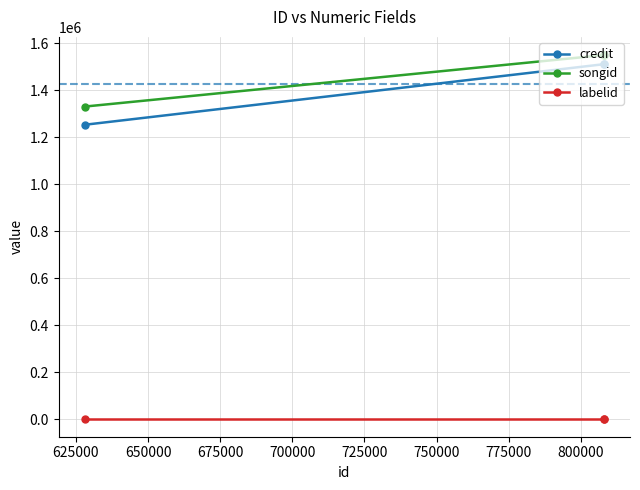

List the series in order of their peak value, lowest first.

labelid, credit, songid